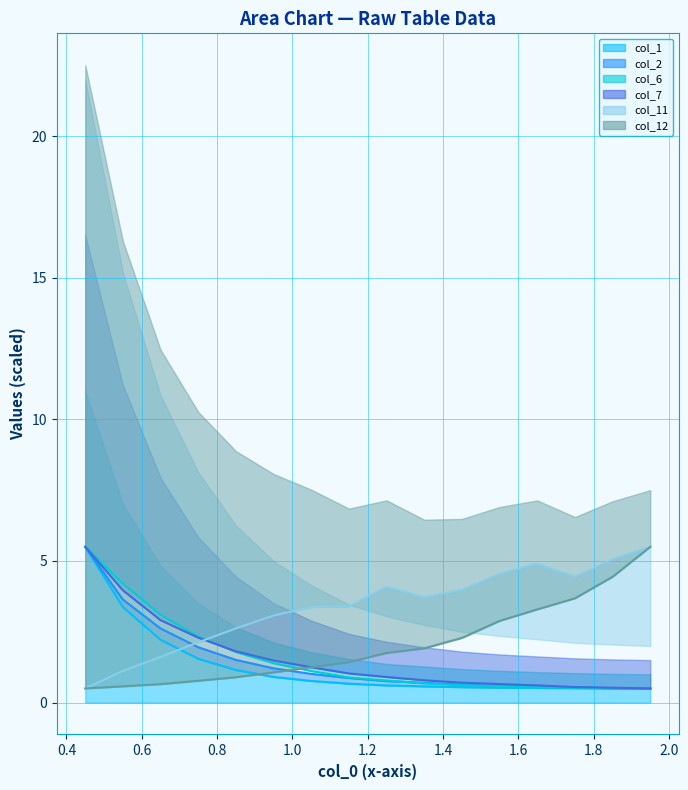

Reading left to right, list all the values displayed in this chart.

col_1: 5.5	3.4	2.2	1.5	1.2	0.9	0.8	0.7	0.6	0.6	0.5	0.5	0.5	0.5	0.5	0.5
col_2: 5.5	3.6	2.6	2.0	1.5	1.2	1.0	0.9	0.8	0.7	0.6	0.6	0.6	0.5	0.5	0.5
col_6: 5.5	4.2	3.1	2.3	1.8	1.4	1.1	0.9	0.8	0.7	0.6	0.6	0.6	0.5	0.5	0.5
col_7: 5.5	4.0	2.9	2.3	1.8	1.5	1.2	1.0	0.9	0.8	0.7	0.7	0.6	0.5	0.5	0.5
col_11: 0.5	1.1	1.6	2.1	2.6	3.1	3.4	3.4	4.1	3.7	4.0	4.6	4.9	4.4	5.1	5.5
col_12: 0.5	0.6	0.7	0.8	0.9	1.1	1.2	1.4	1.8	1.9	2.3	2.9	3.3	3.7	4.4	5.5